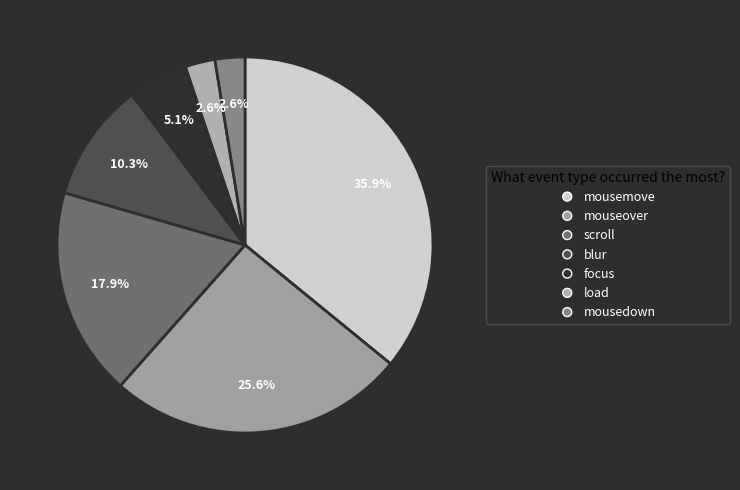

Does mouseover account for over 50% of the chart?

No